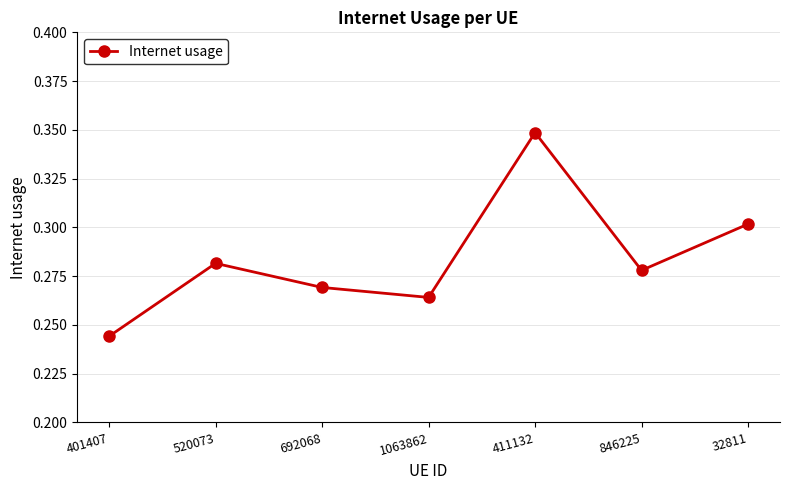

Which category has the highest value across all series?

411132